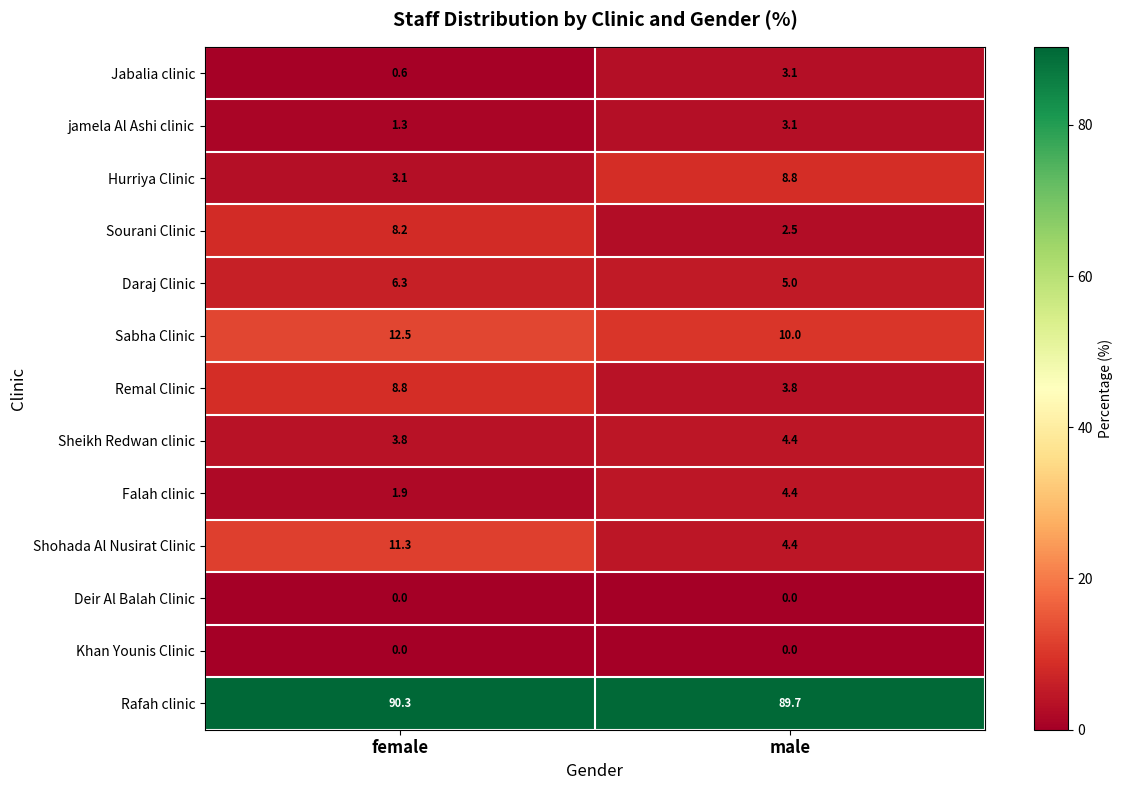

What is the greatest value displayed?

90.3